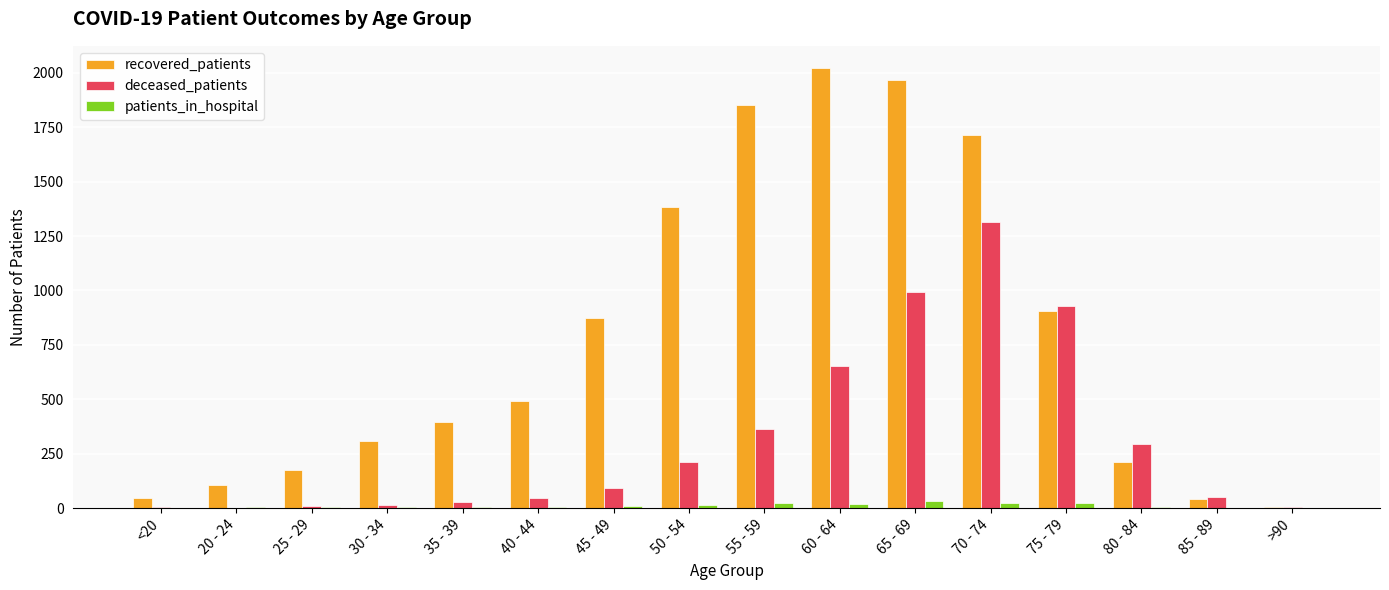

Which series changed the most between 40 - 44 and 50 - 54?

recovered_patients